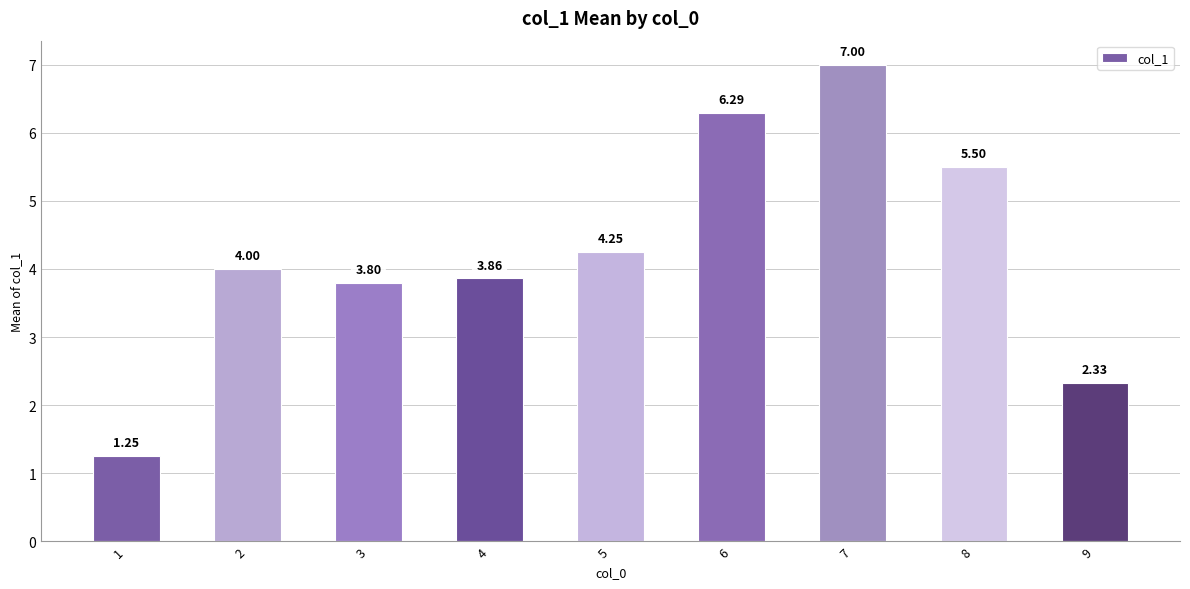

What is the average value?

4.3